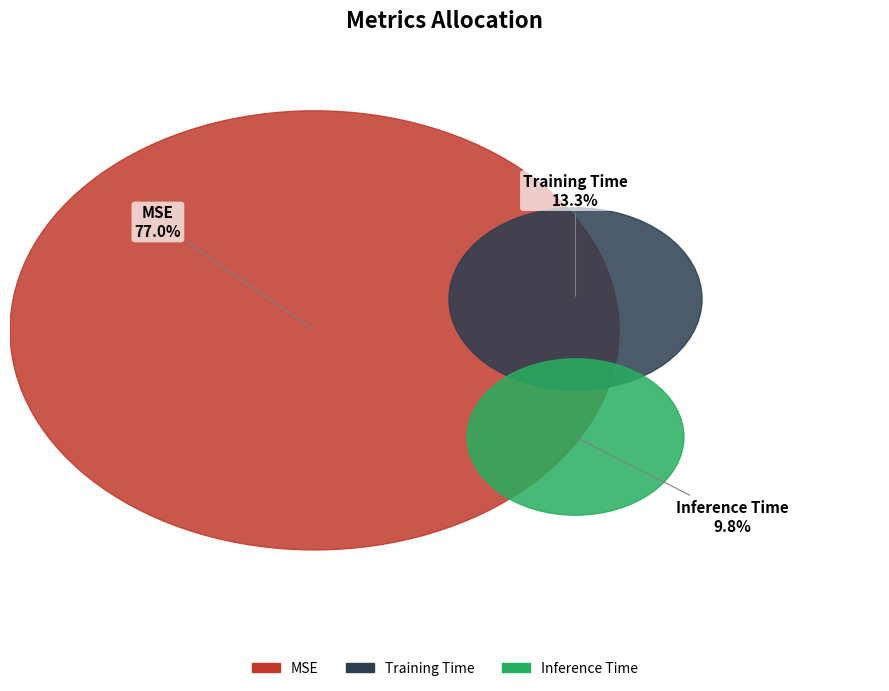

Which slice represents more than half of the pie?

MSE